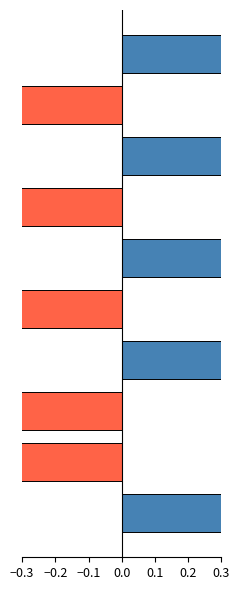

What position from the left is −0.3?

1